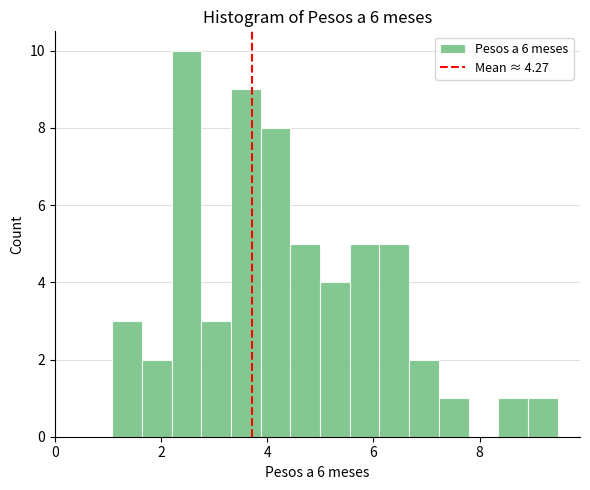

Read against the x-axis, roughly where is the centre of the tallest bar?

2.4